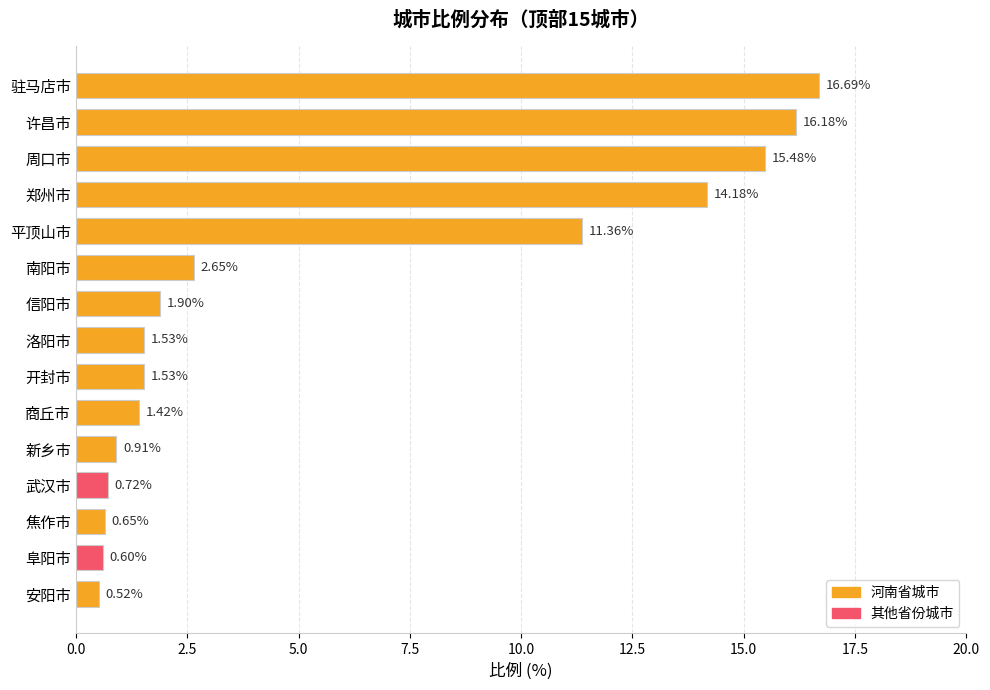

What is the label of the 2nd bar from the top?

许昌市